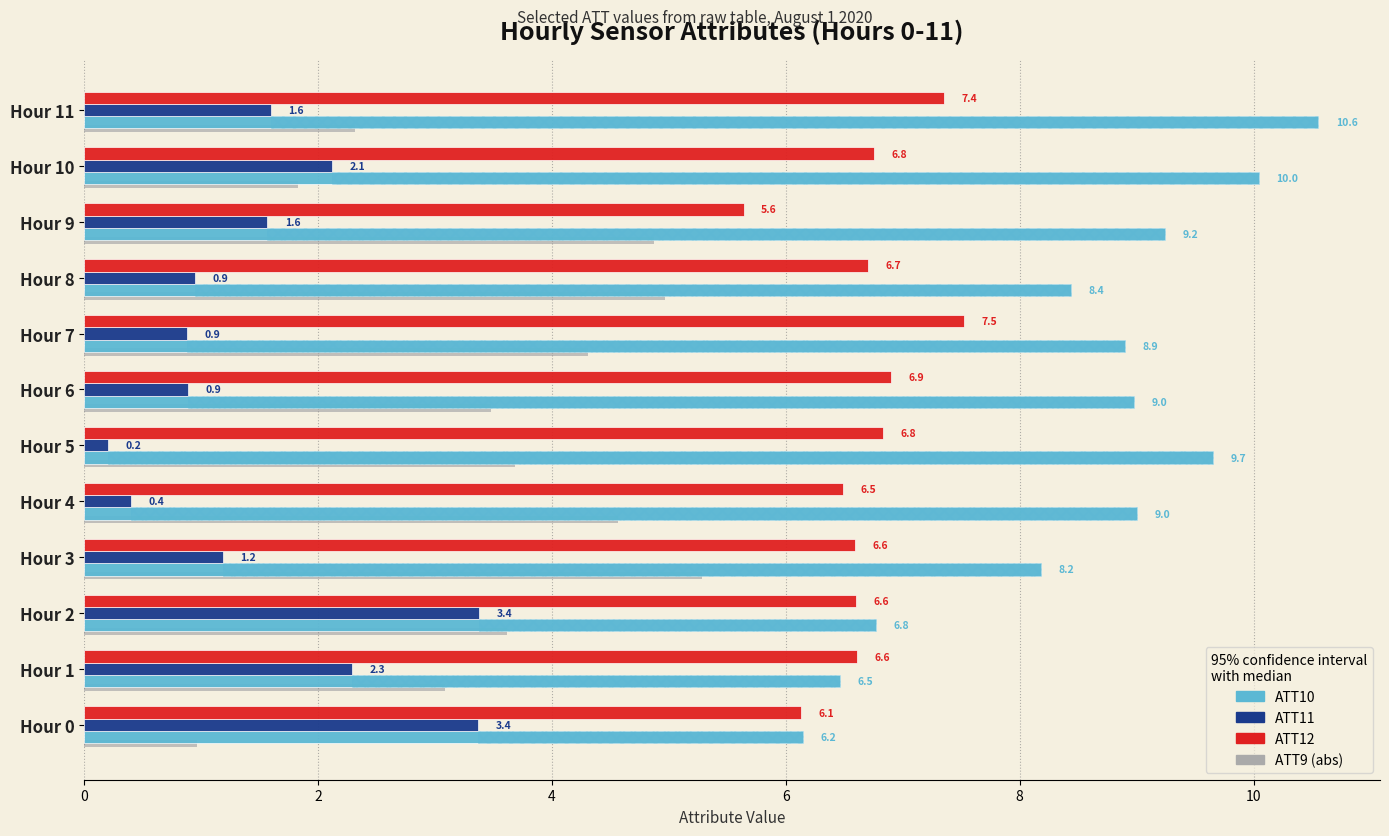

Between Hour 0 and Hour 4, which series saw the biggest shift?

ATT9 (abs)